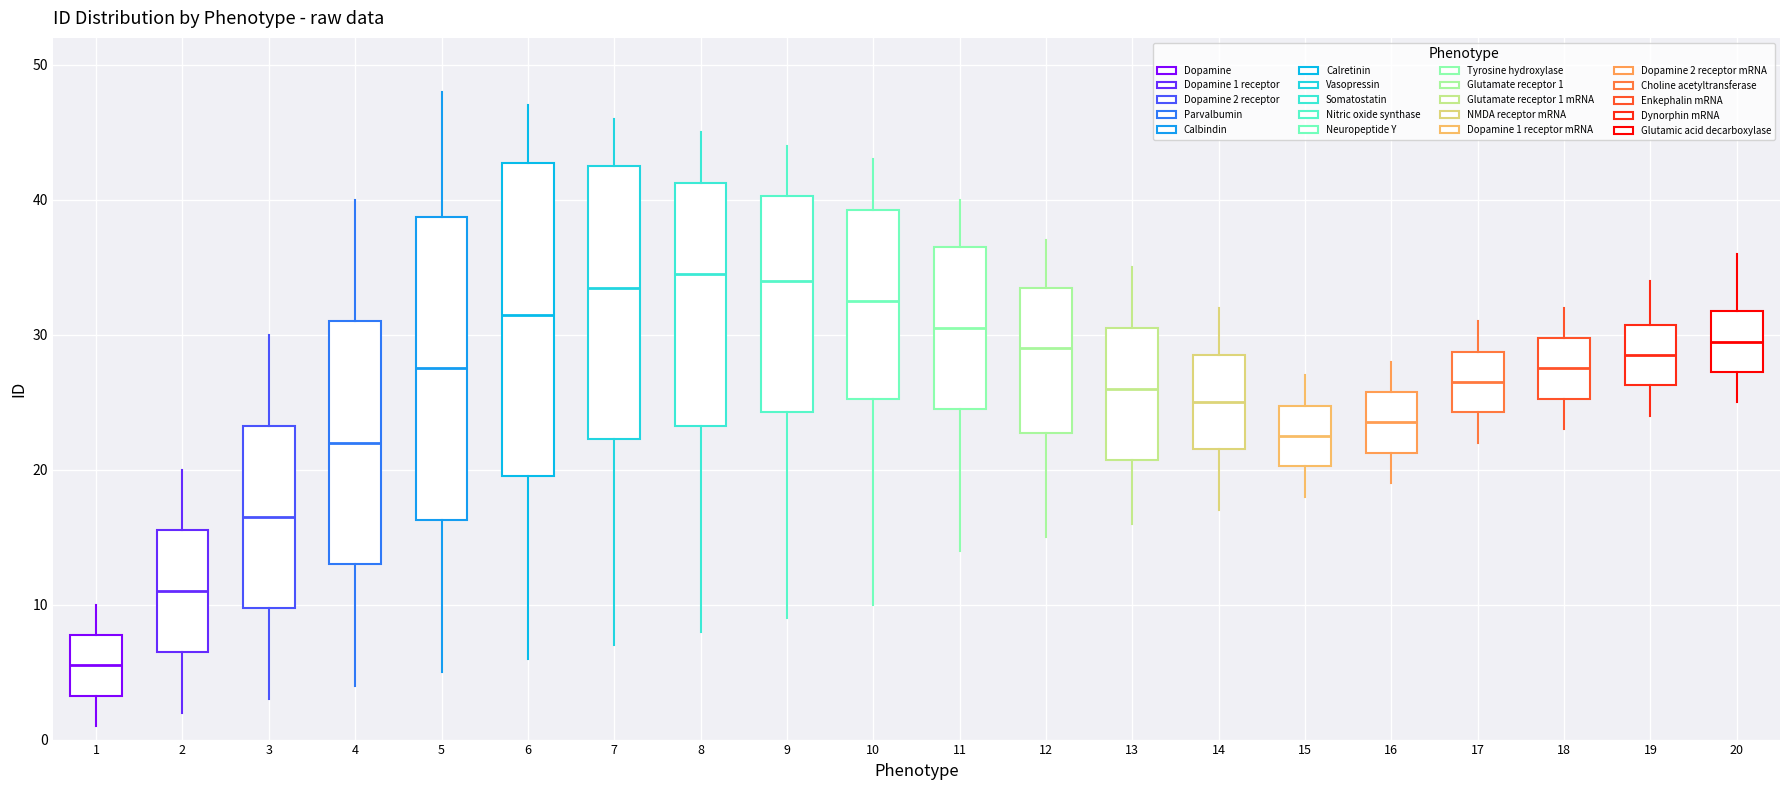

Where does the median line of the box at x = 20 sit on the y-axis? The values are not printed on the chart, so give them approximately, as read against the axis.

30